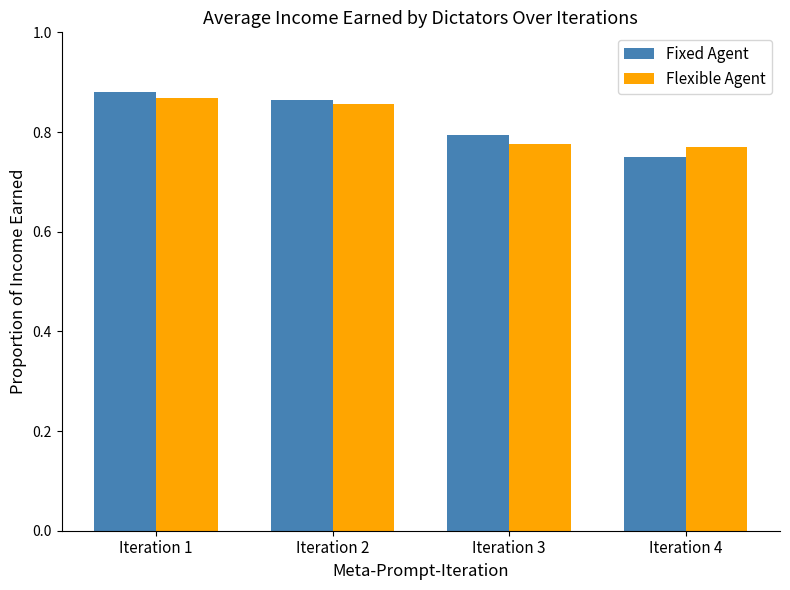

Which category has the highest value across all series?

Iteration 1